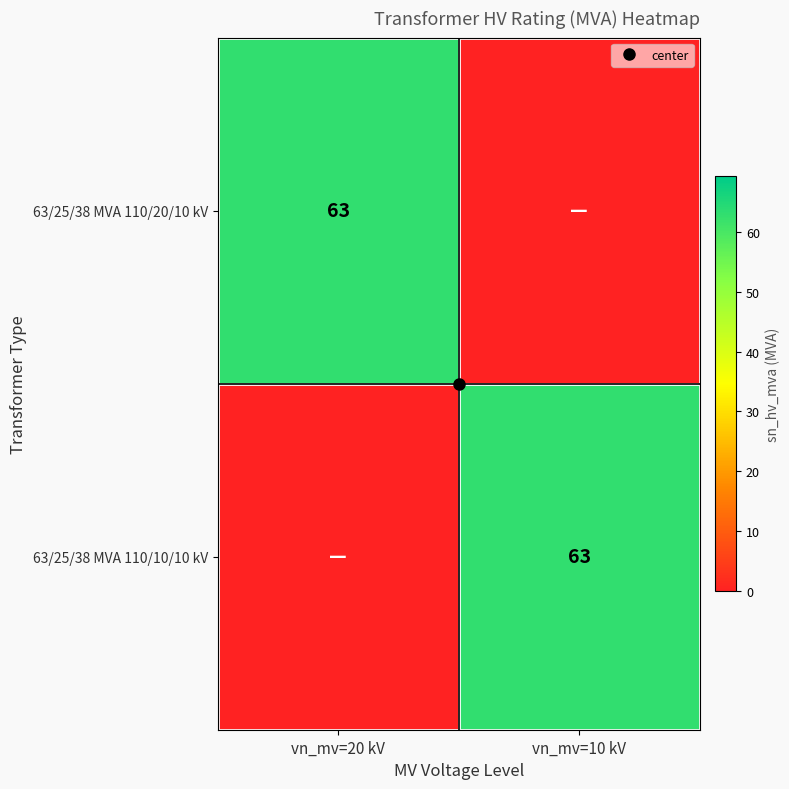

At which label does 63/25/38 MVA 110/20/10 kV reach its minimum?

vn_mv=10 kV